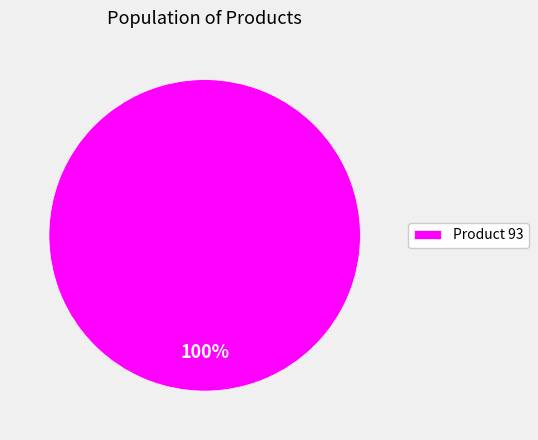

How many slices are in this pie chart?

1